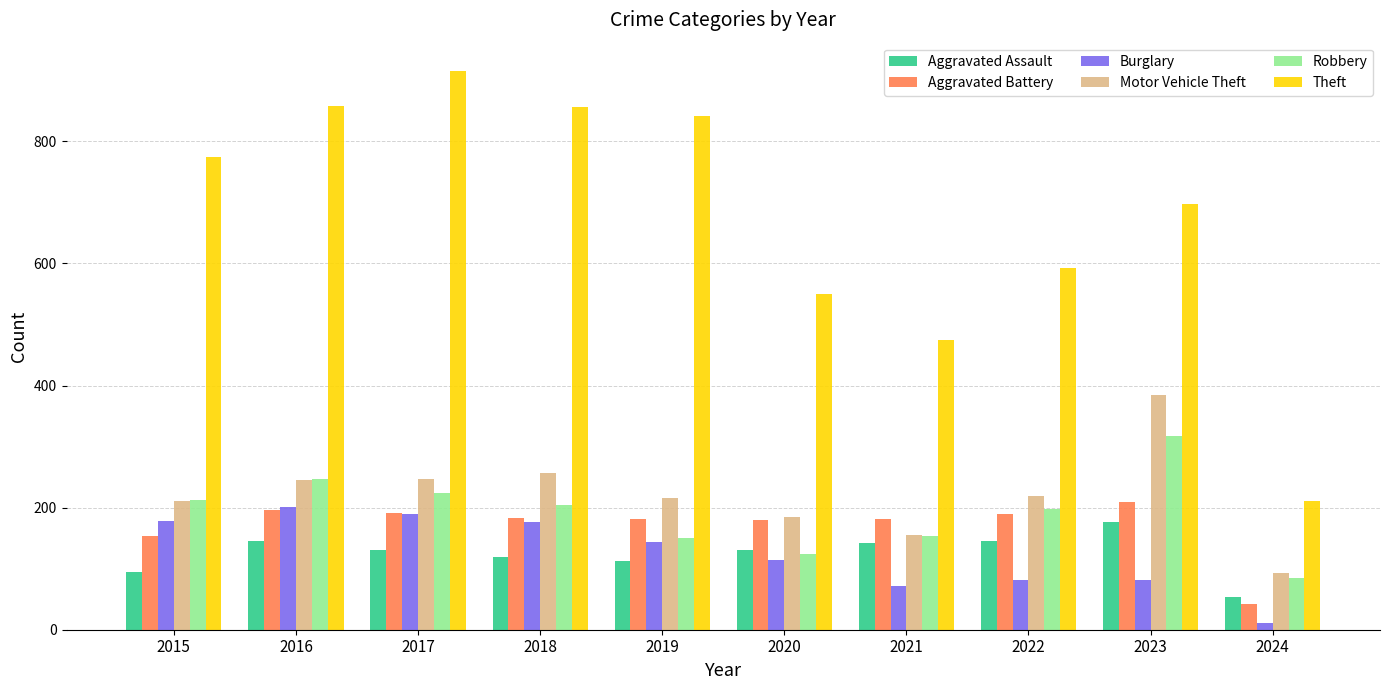

True or false: Robbery has a value of 124 at 2020.

True